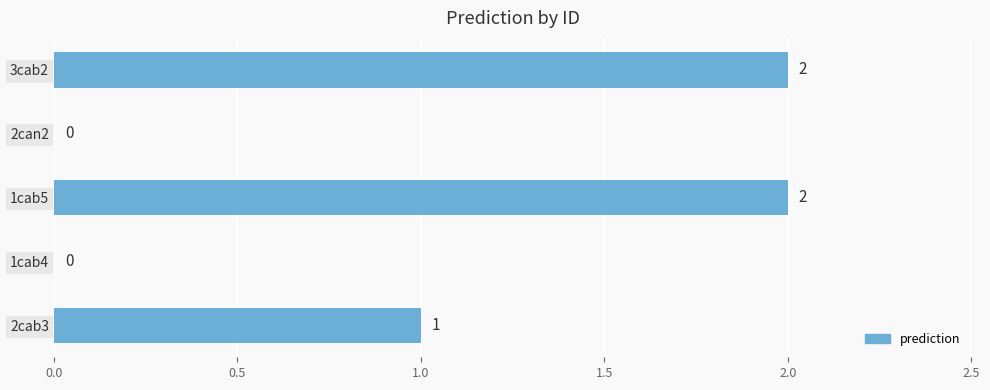

What is the maximum value shown in the chart?

2